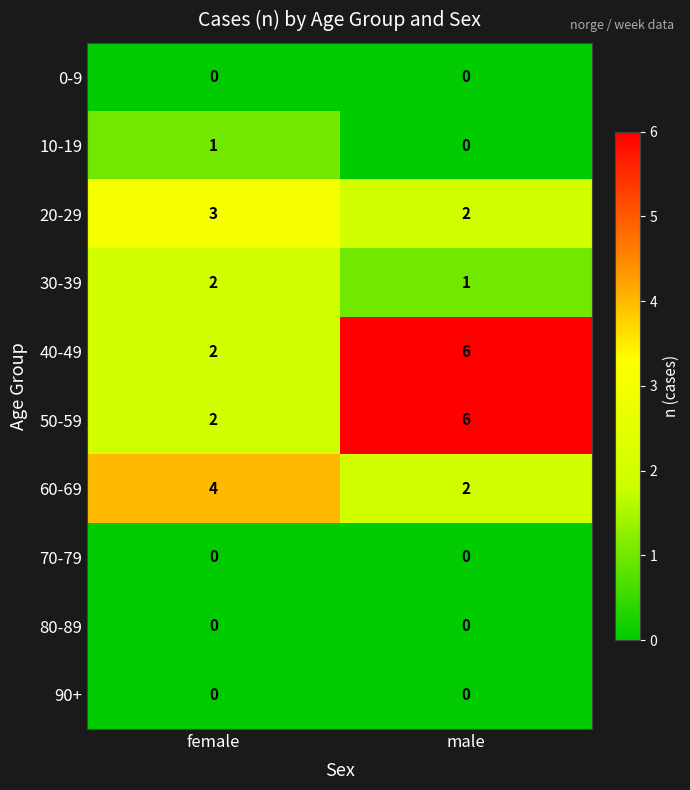

What is the spread (max minus min) of values at female?

4